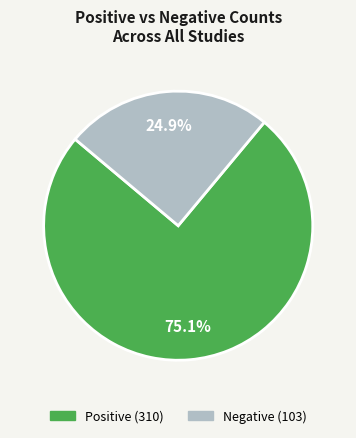

Is there a majority slice in this chart?

Yes